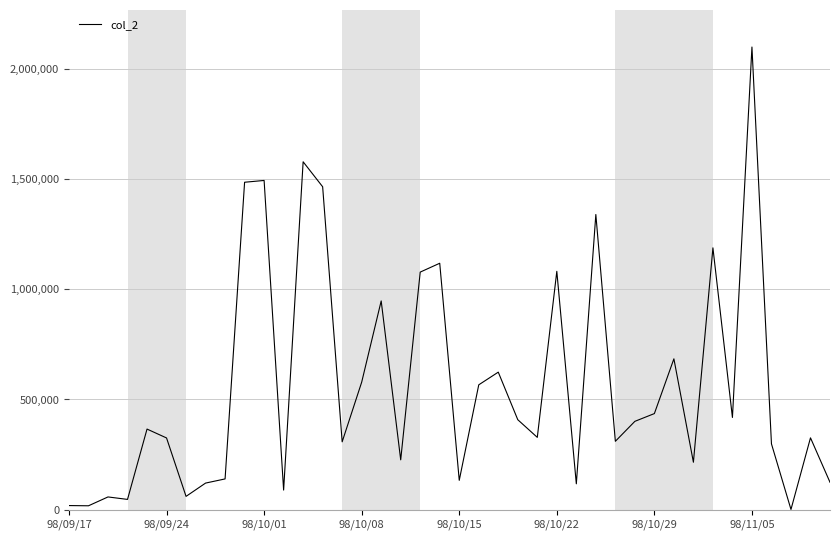

What is the difference between the maximum and minimum values?

2096330